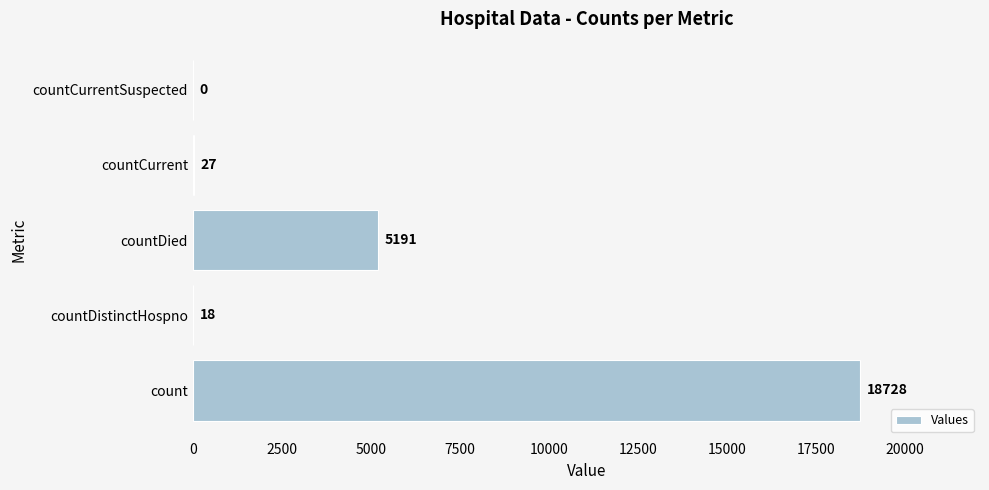

Between countDistinctHospno and count, which is larger?

count